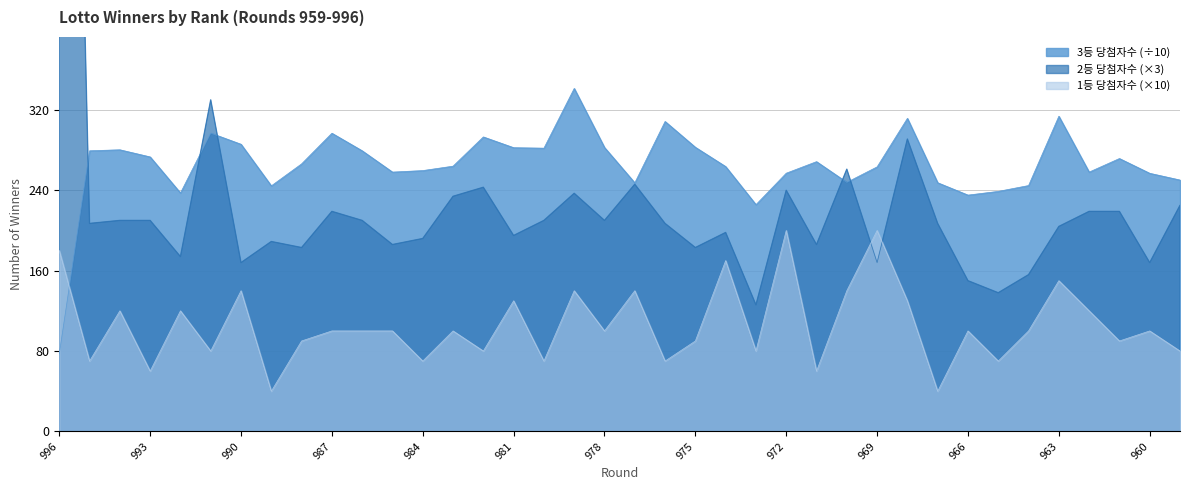

Which series ends up on top after the final intersection of 1등 당첨자수 and 2등 당첨자수?

2등 당첨자수